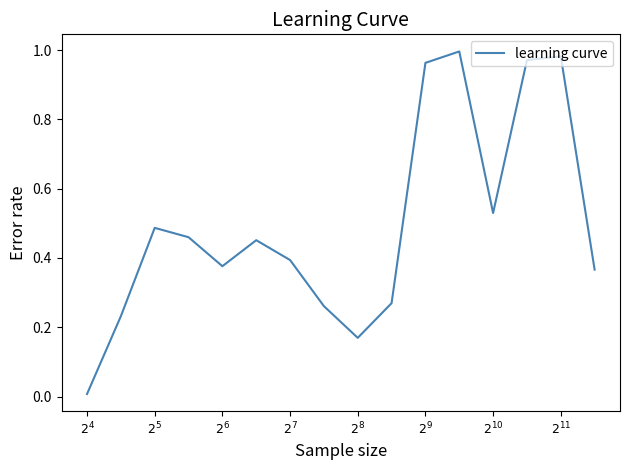

Is this an area chart (filled region under the line)?

No